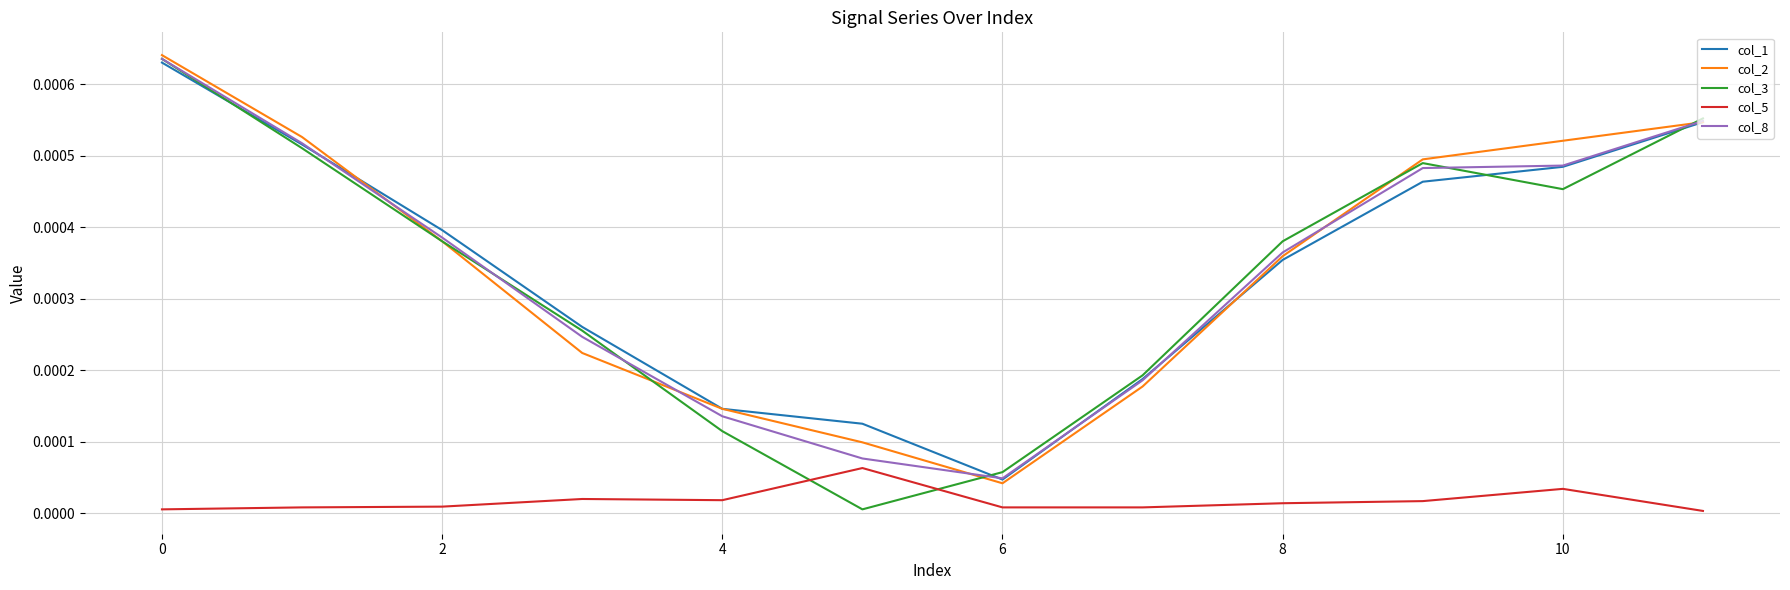

Which series has the widest spread of values?

col_3